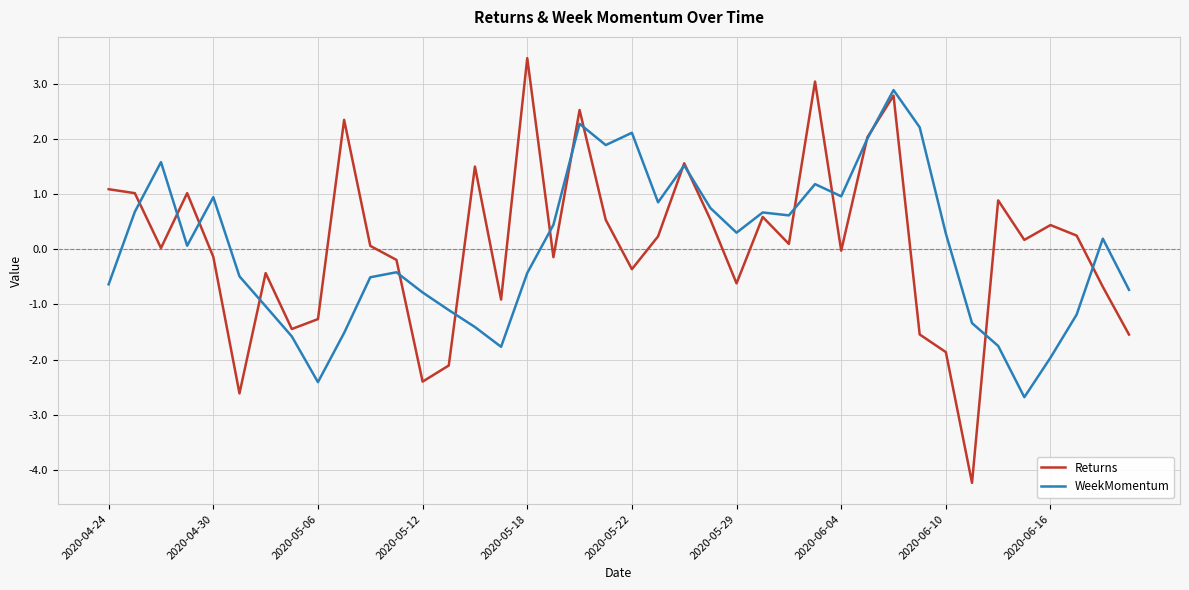

Which series has the widest spread of values?

Returns